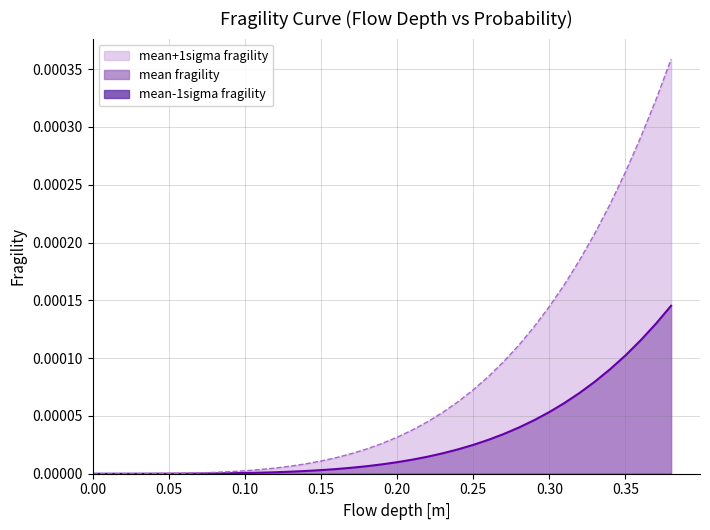

At how many categories does at least one series exceed 0?

38